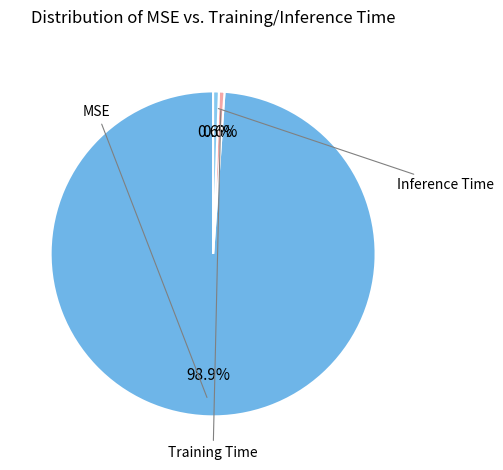

What is the largest slice in the pie chart?

MSE